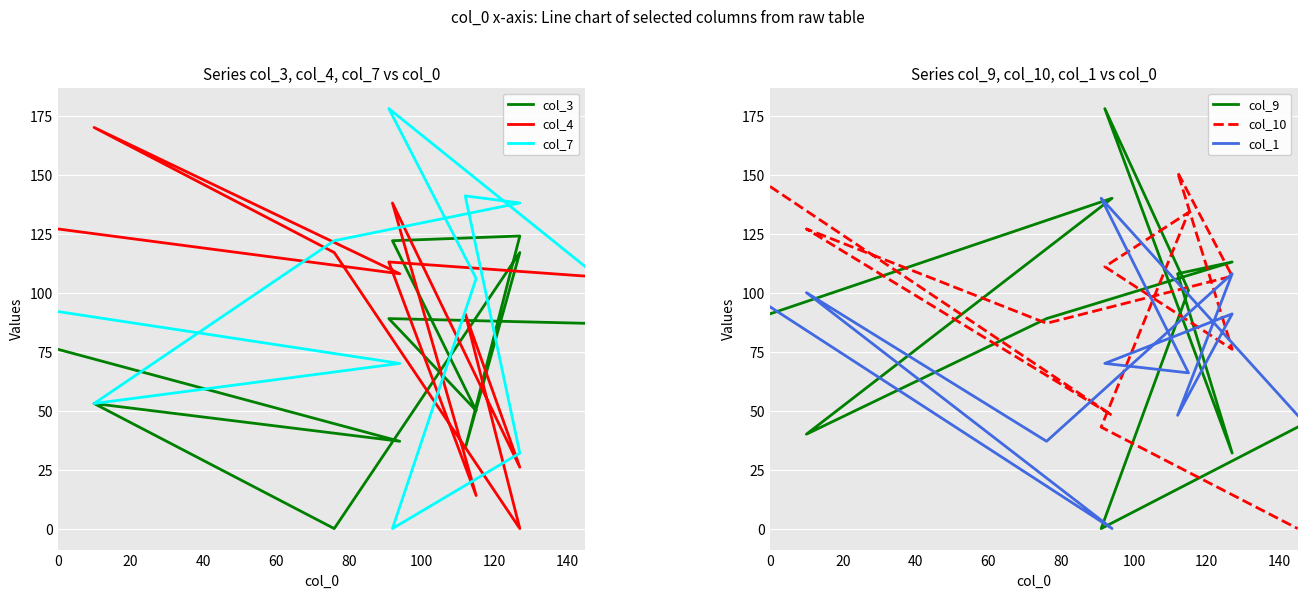

How many data points in col_4 are above 108?

5